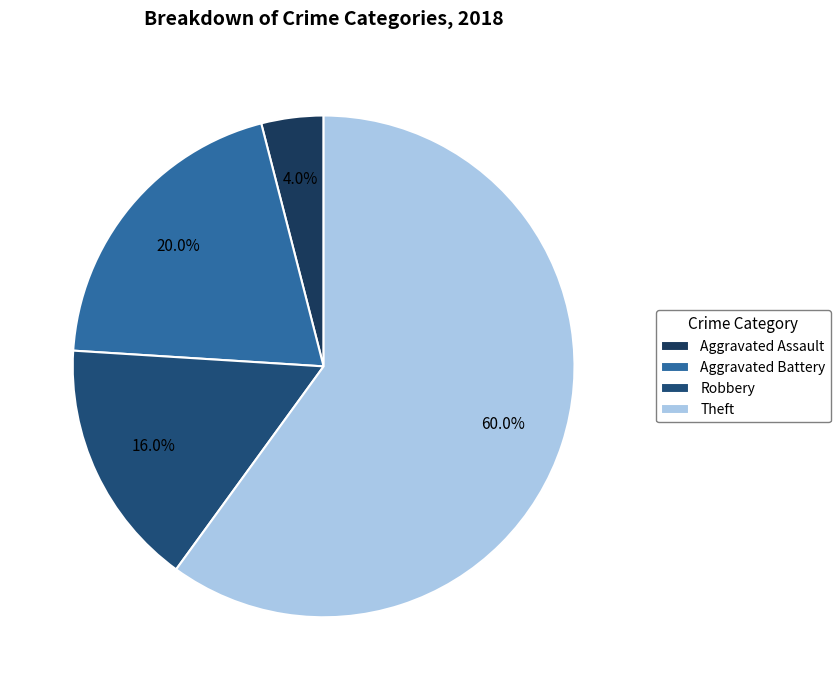

What is the total percentage of Aggravated Battery and Aggravated Assault?

24.0%